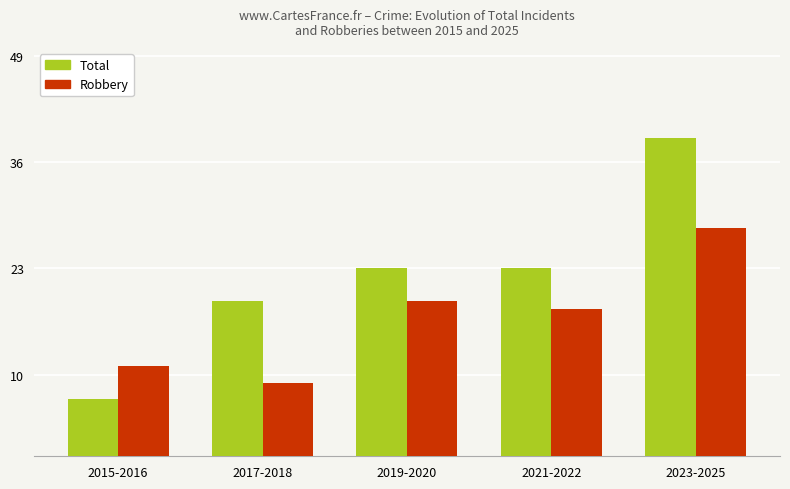

How many groups of bars are there?

5